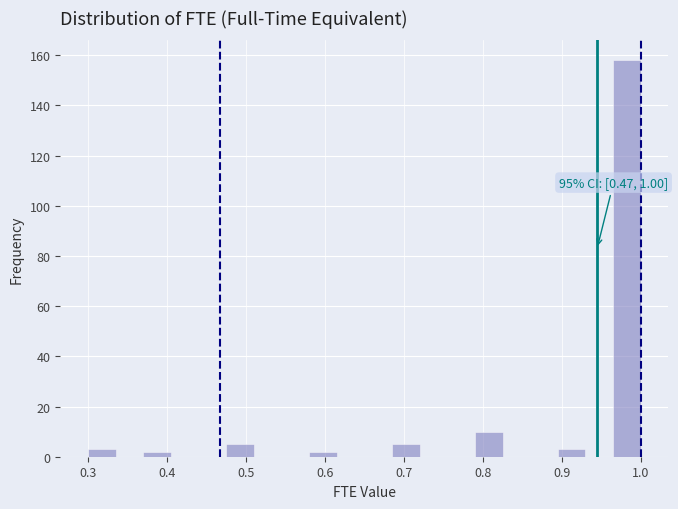

Read against the x-axis, roughly where is the centre of the tallest bar?

0.98